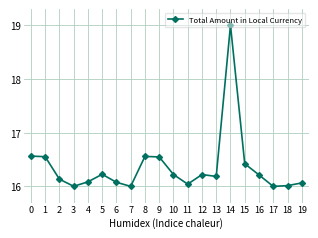

Does the chart display data point markers on the line(s)?

Yes